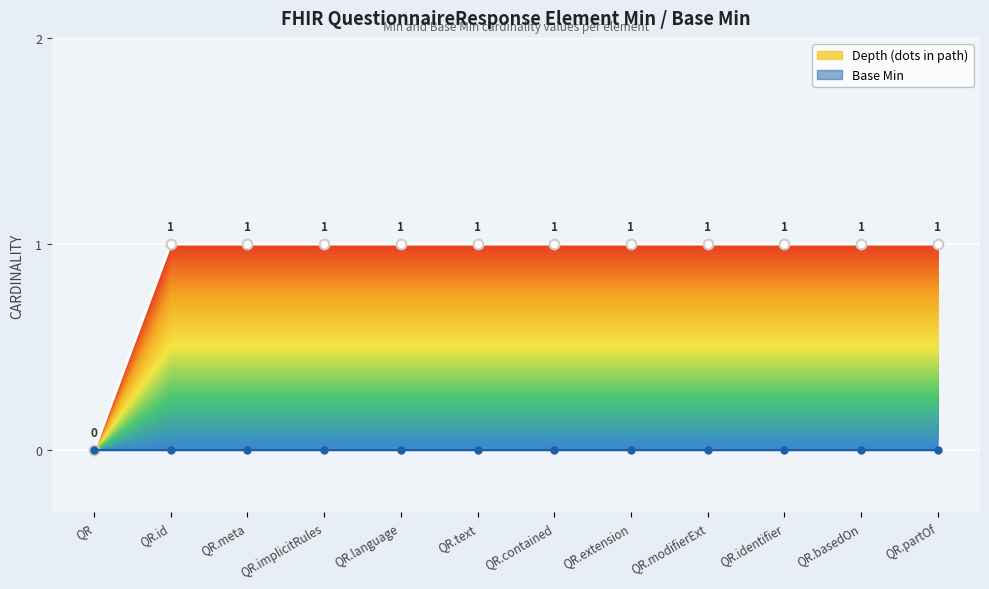

What is the label of the 7th point from the right?

QR.text